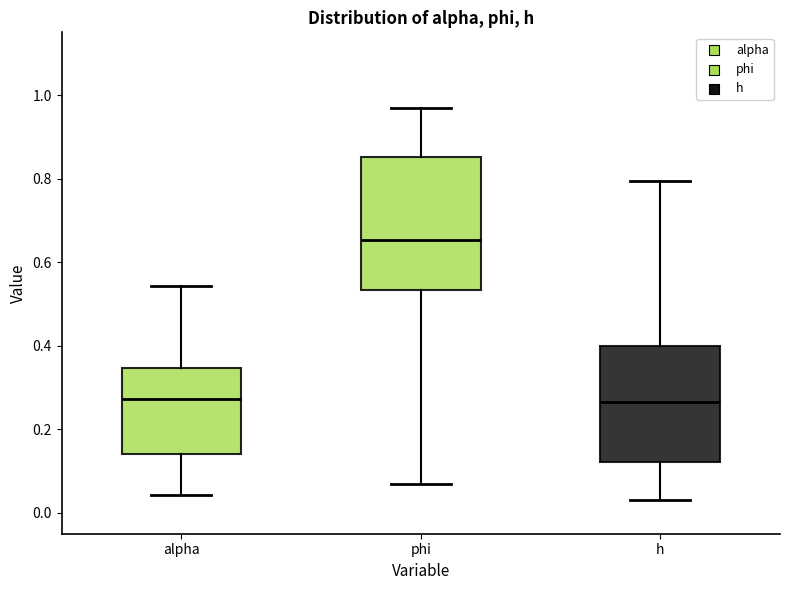

Where does the lower whisker of the box for alpha end on the y-axis? The values are not printed on the chart, so give them approximately, as read against the axis.

0.04